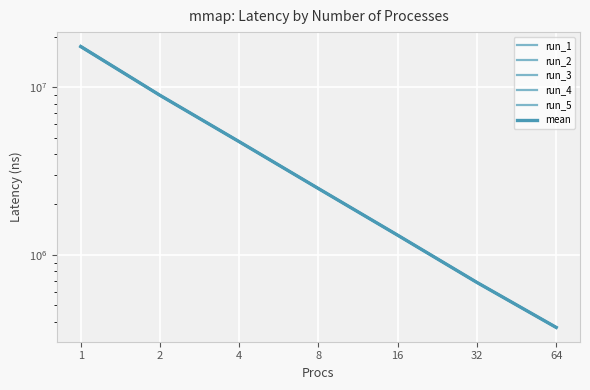

What is the total value across all series at 4?

28402767.6